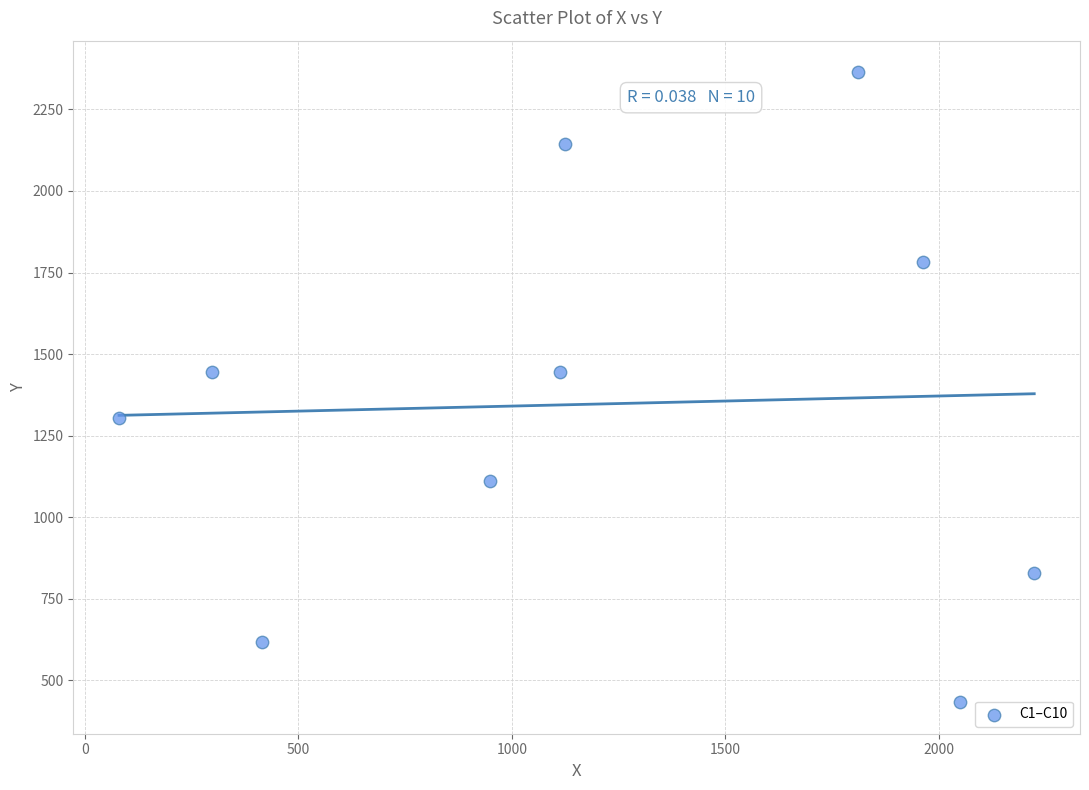

What is the average Y value?

1347